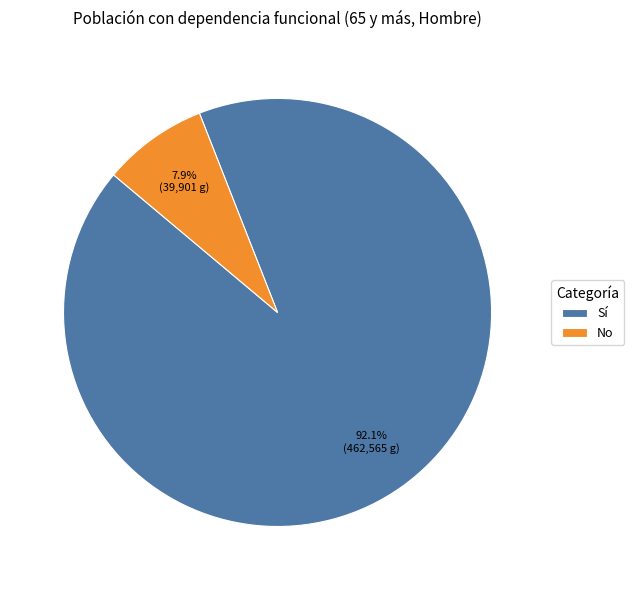

The No slice represents 1% of the pie. True or false?

False